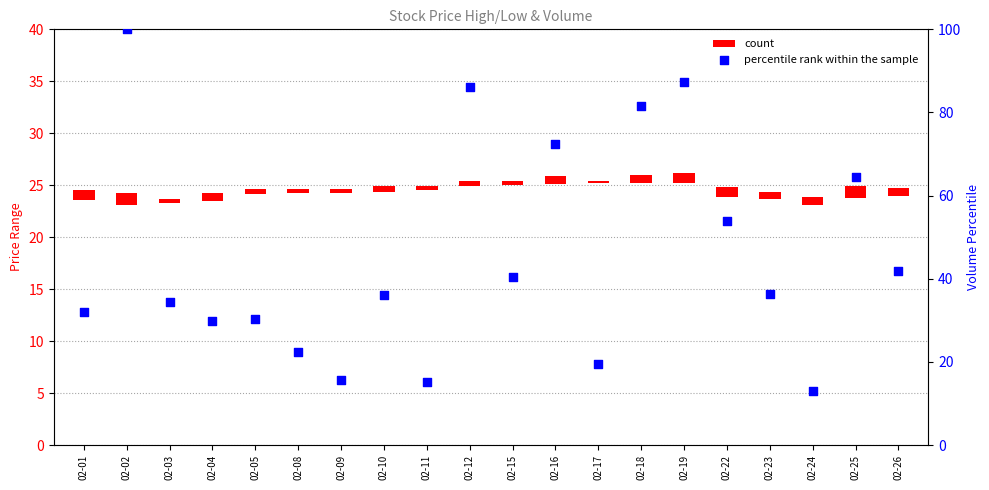

Is the value of percentile rank within the sample at 02-18 greater than the value of count at 02-19?

Yes